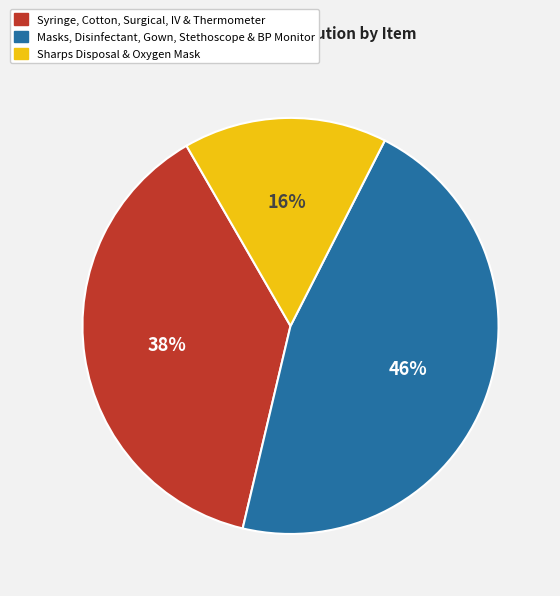

To the nearest percent, what is the difference between the largest and smallest slice percentages?

30%